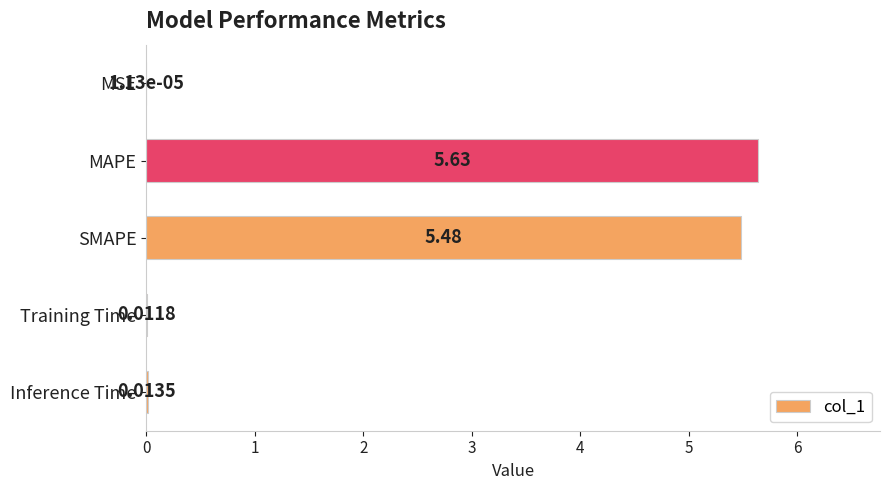

What is the sum of all values?

11.1